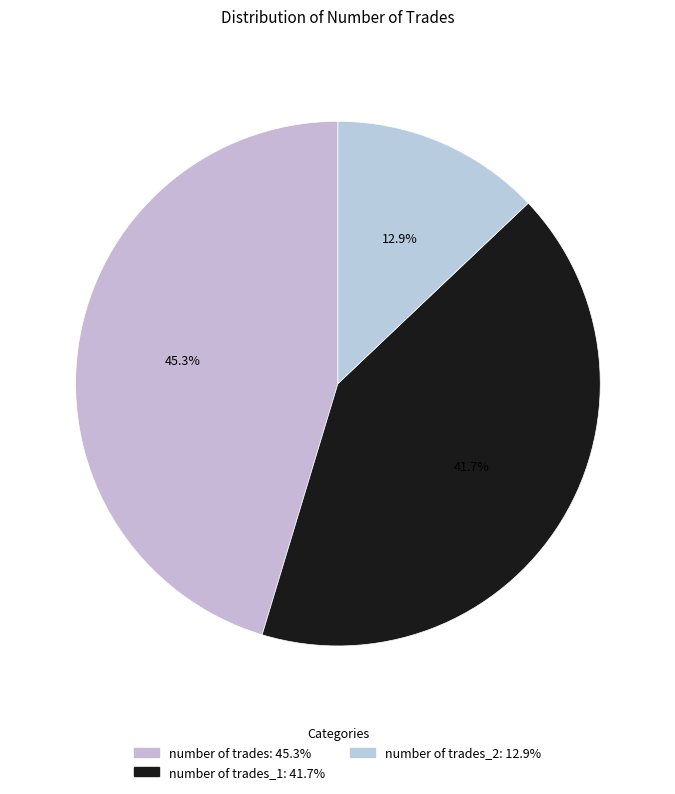

How many segments does this pie chart have?

3